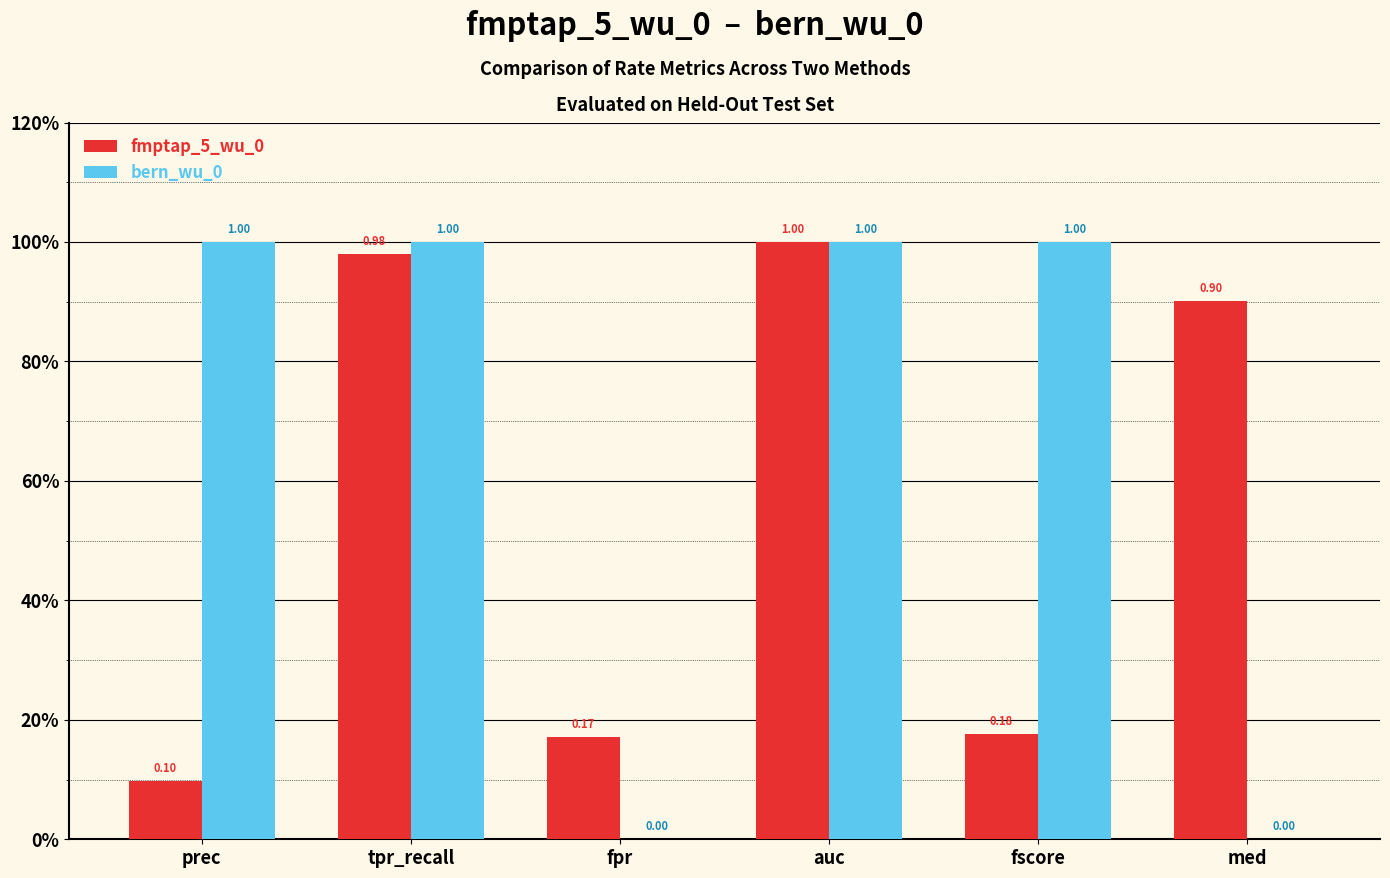

What is the difference between the maximum and second lowest values in the fmptap_5_wu_0 series?

0.8